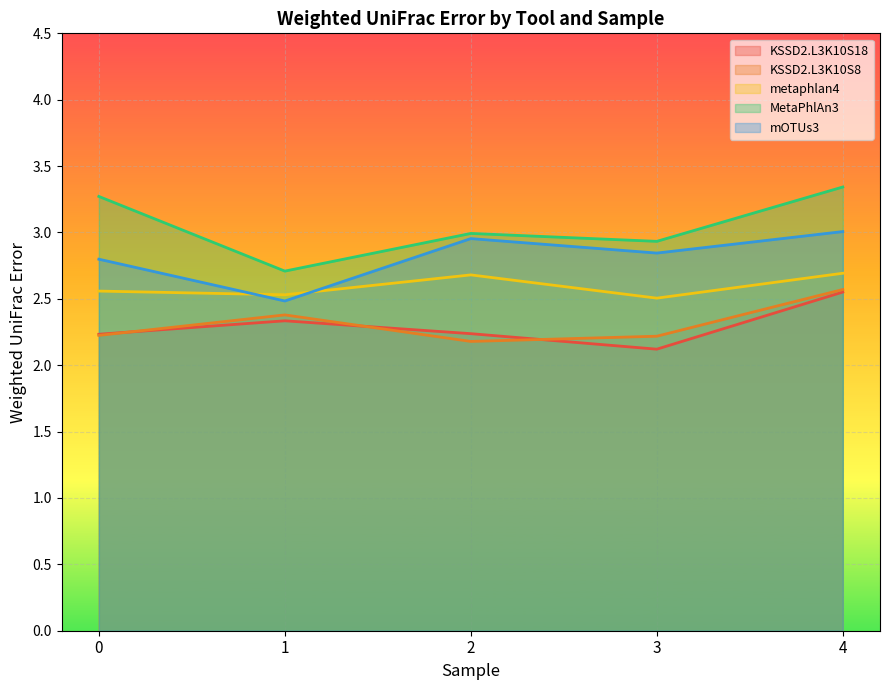

Which category has the highest value in the mOTUs3 series?

4